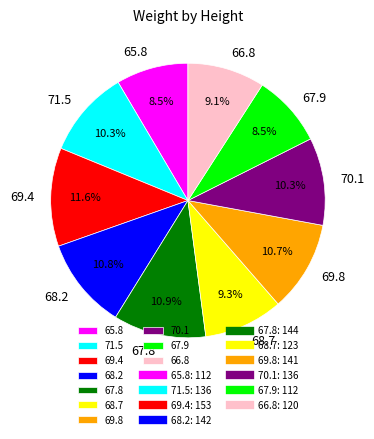

Count the number of slices in the pie.

10